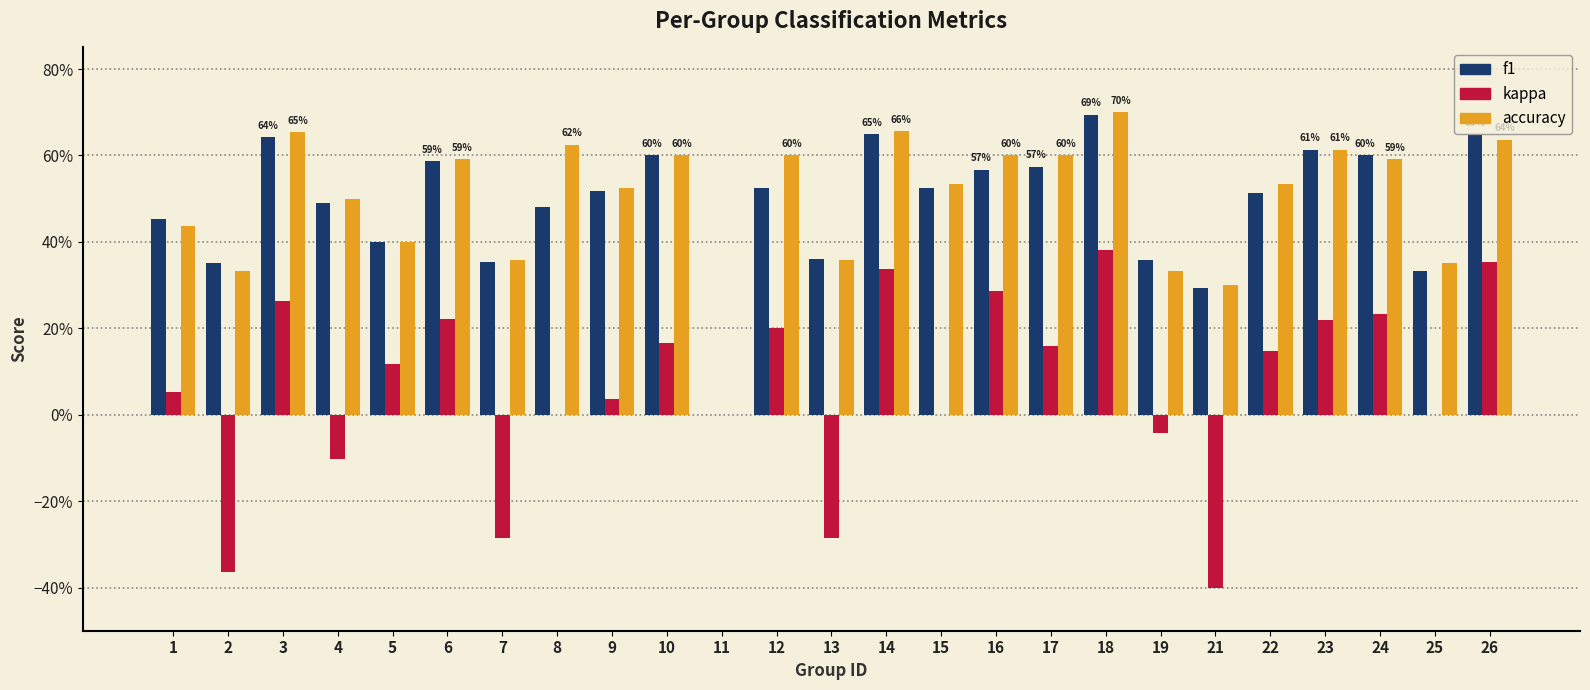

Are the bars grouped side by side (vs. stacked)?

Yes